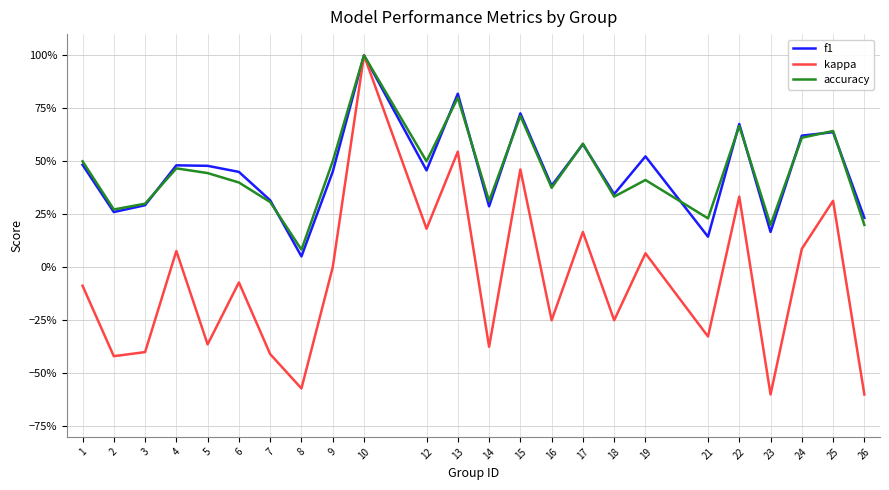

Which series has the largest total across all categories?

f1